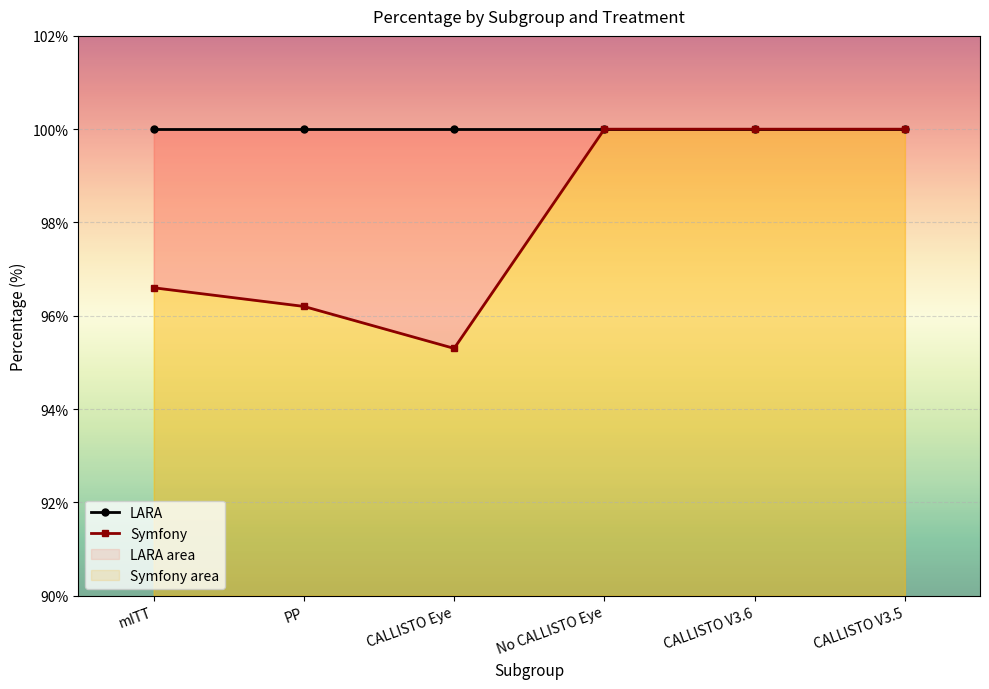

Which series changed the most between CALLISTO Eye and No CALLISTO Eye?

Symfony